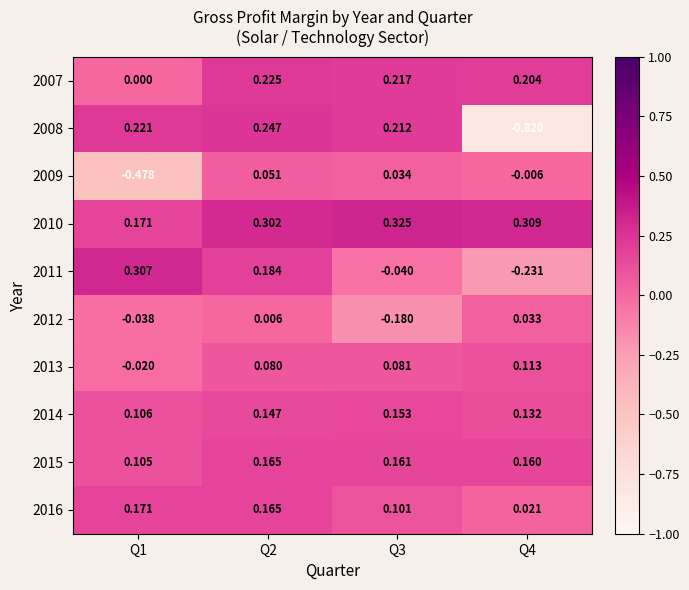

Is the value of 2014 at Q3 greater than the value of 2016 at Q4?

Yes